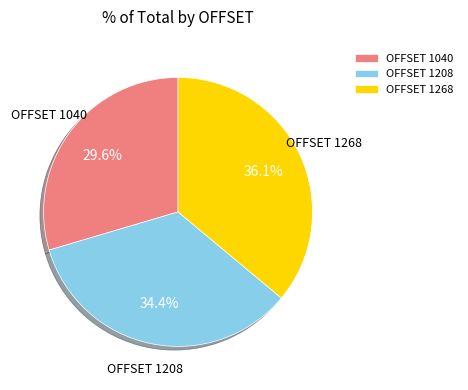

What is the smallest slice in the pie chart?

OFFSET 1040